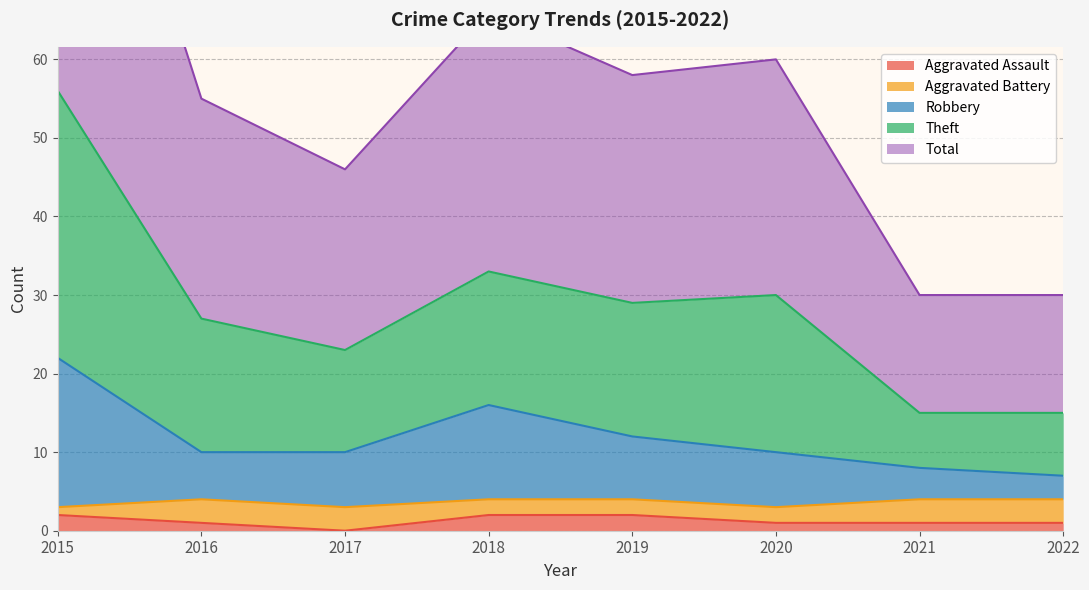

The Aggravated Assault series shows 1 at 2016. True or false?

True